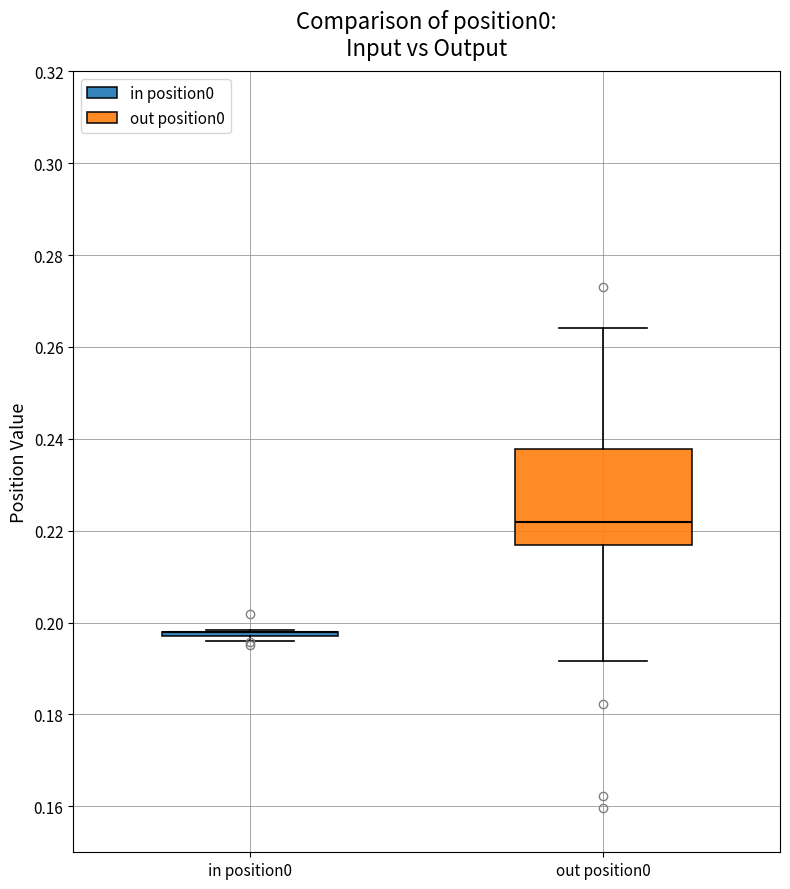

Comparing the boxes themselves (not the whiskers), which one is the tallest?

out position0